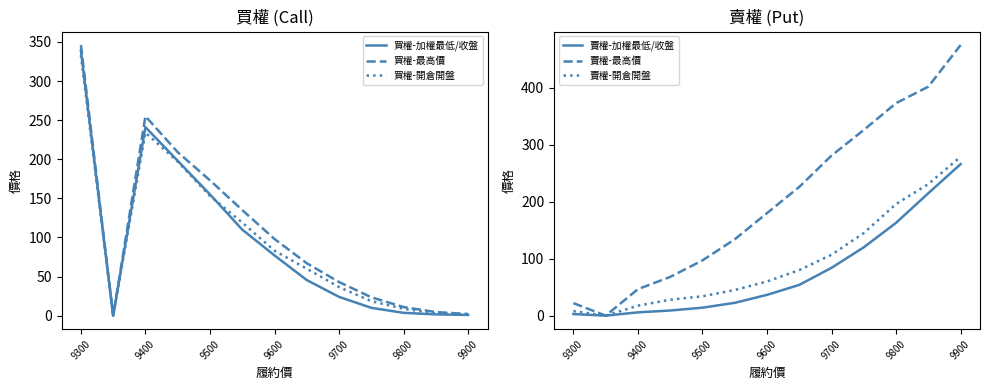

The value of 買權-最高價 at 9800 is 11.0. True or false?

True